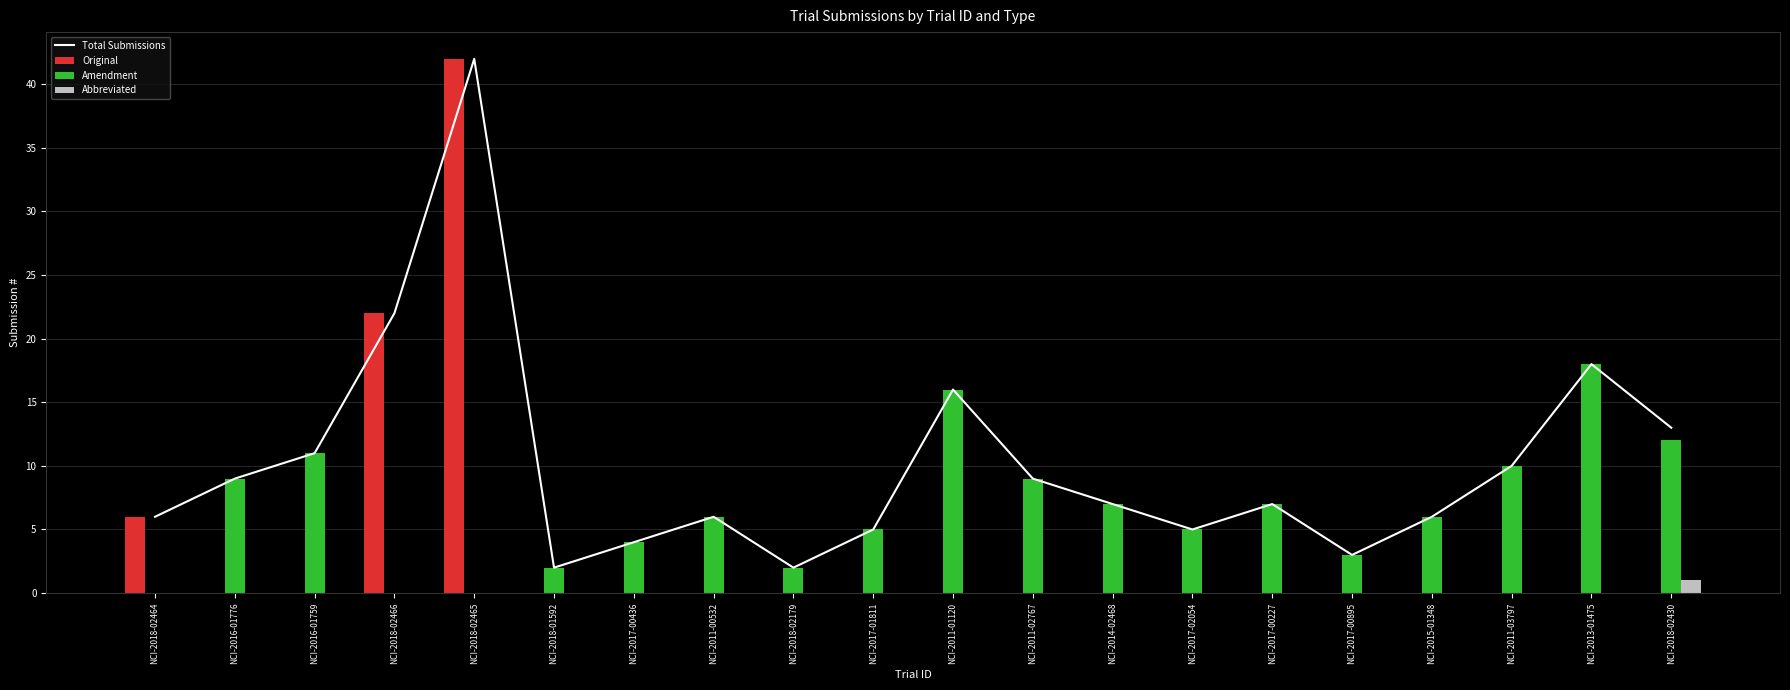

At which category is the sum across all series the highest?

NCI-2018-02465